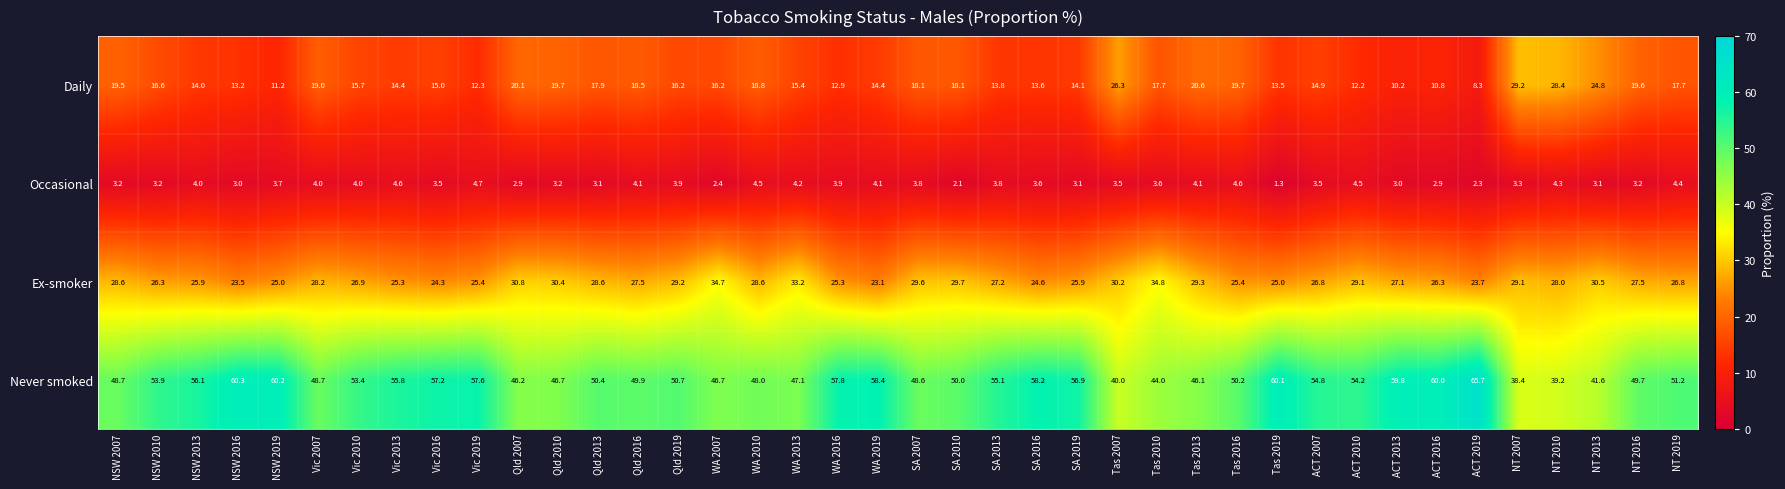

What is the difference between the Never smoked values at WA 2010 and WA 2016?

9.8